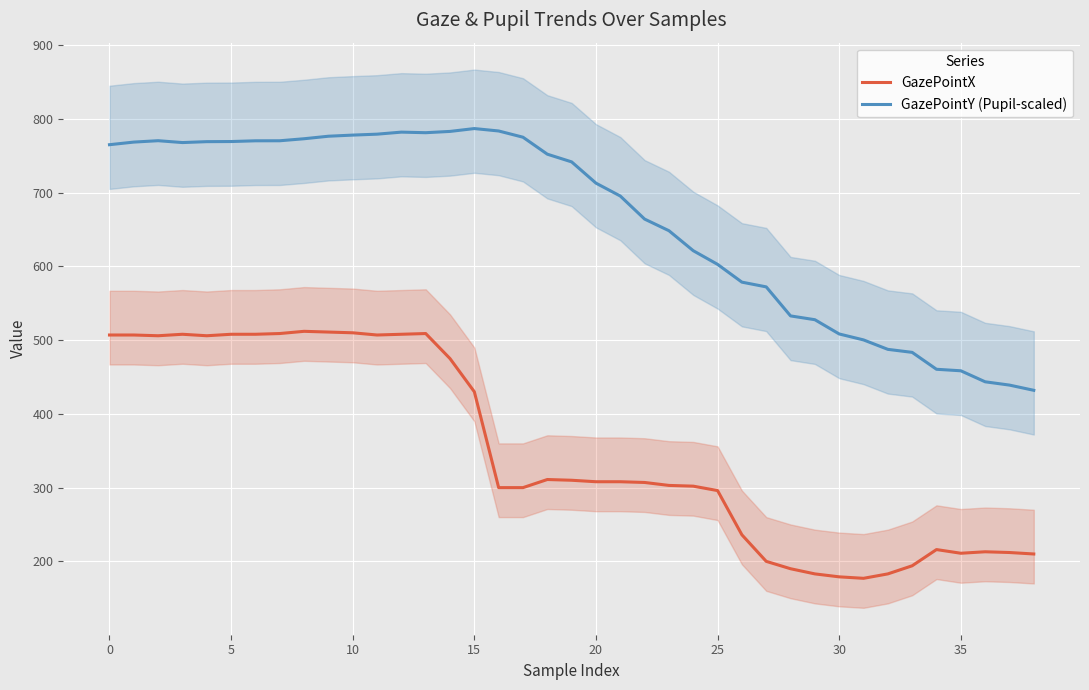

True or false: GazePointX and GazePointY (Pupil-scaled) cross at least once.

False